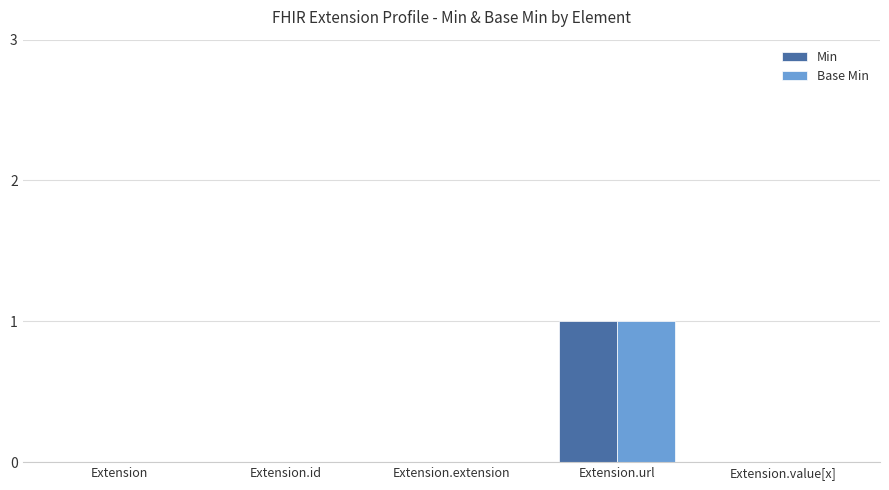

Reading left to right, list all the values displayed in this chart.

Min: Extension=0	Extension.id=0	Extension.extension=0	Extension.url=1	Extension.value[x]=0
Base Min: Extension=0	Extension.id=0	Extension.extension=0	Extension.url=1	Extension.value[x]=0